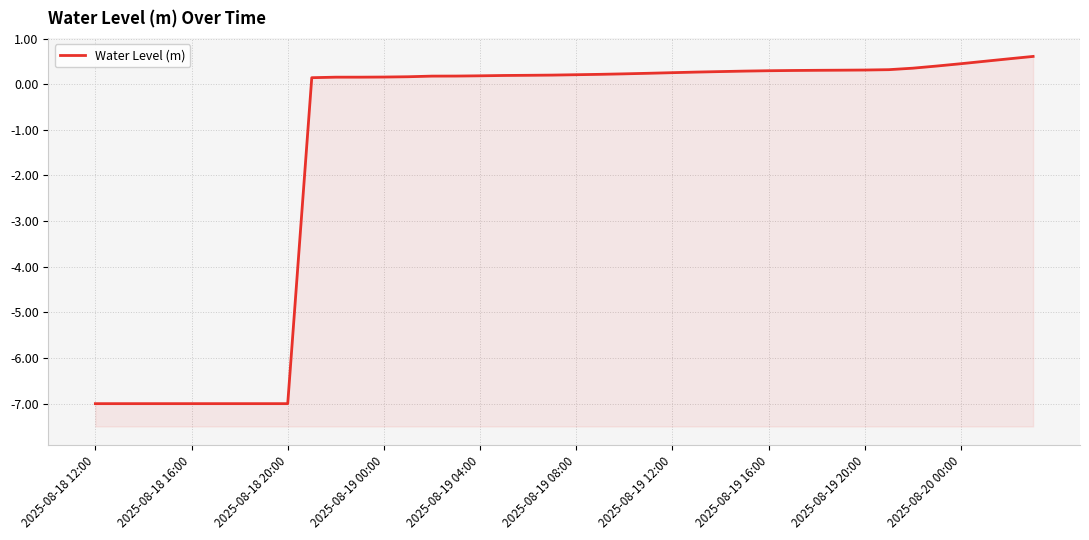

What is the approximate value at 22?

0.2